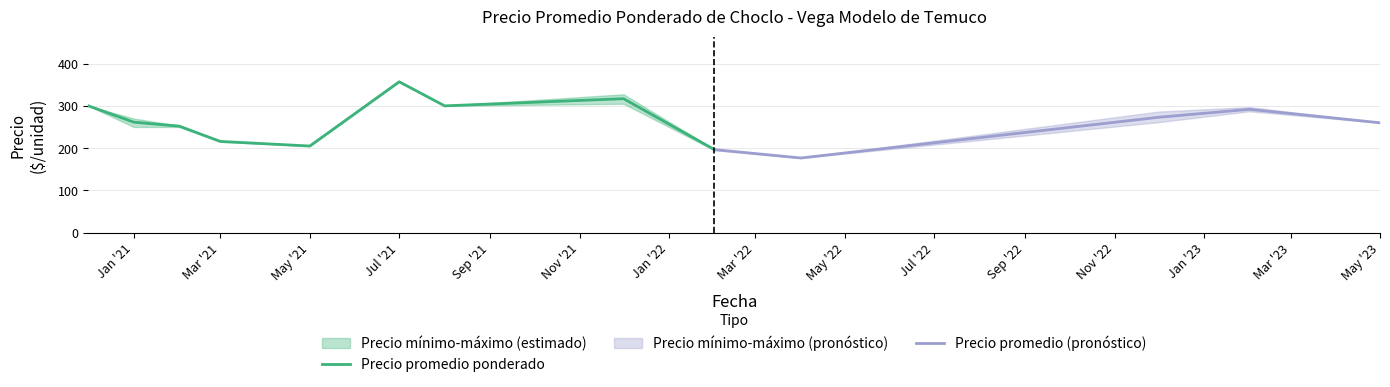

Is it true that Precio promedio ponderado equals 205.0 at May '21?

True